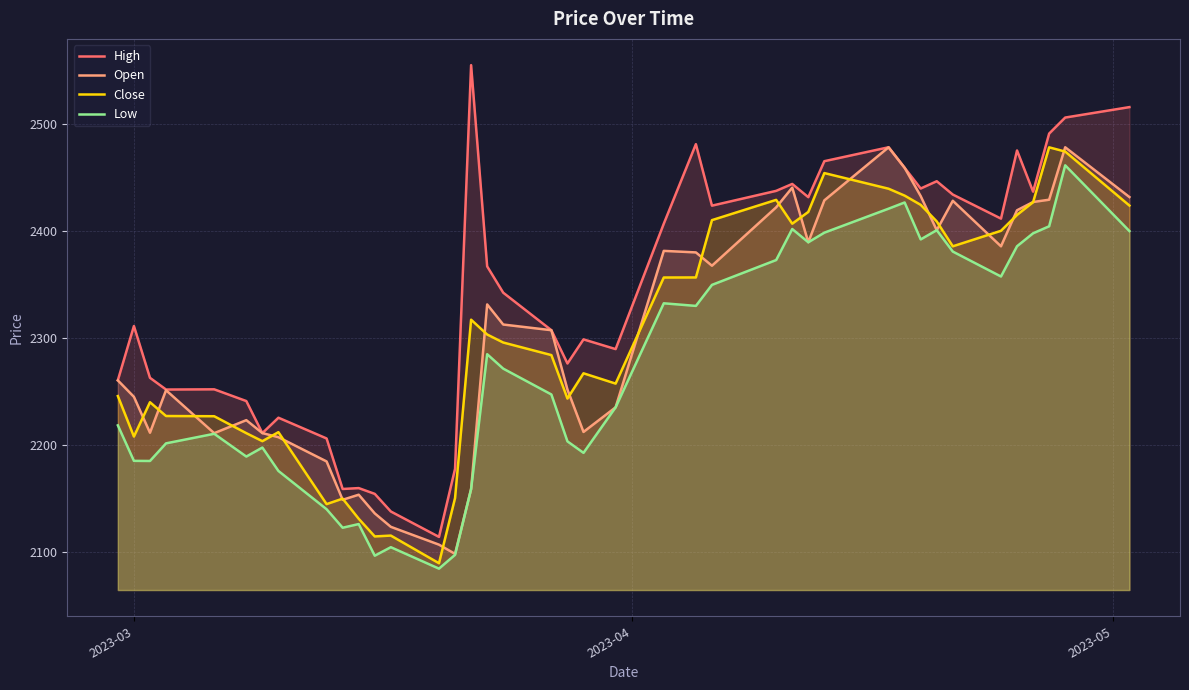

At how many categories does at least one series exceed 2149?

38